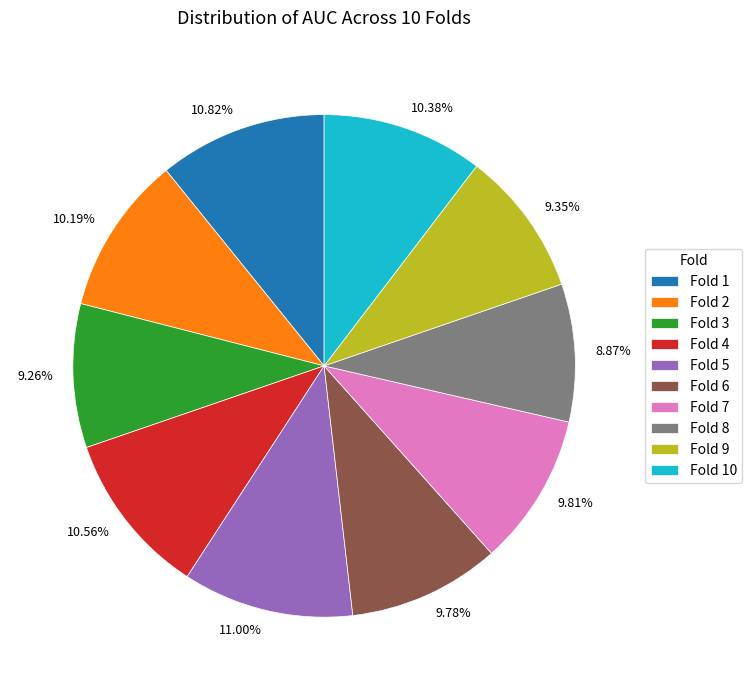

Is there a majority slice in this chart?

No